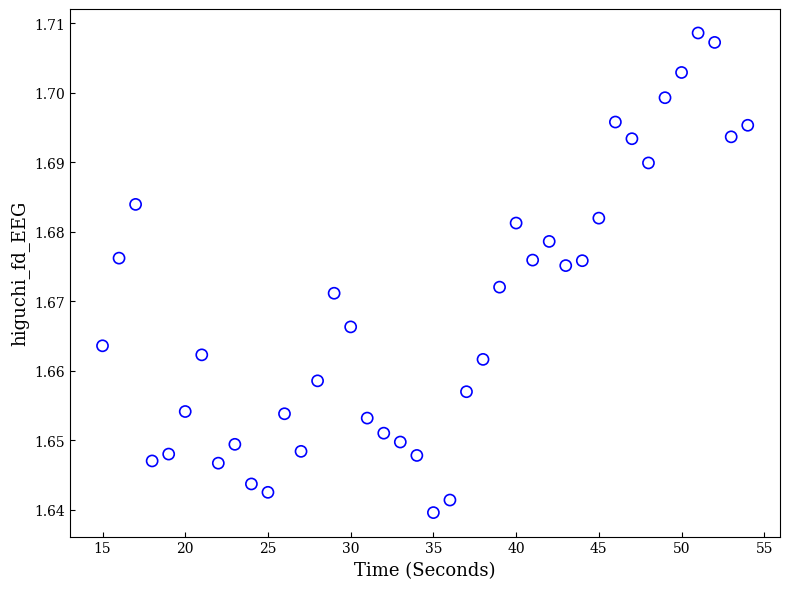

What is the range of X values (max minus min)?

39.0